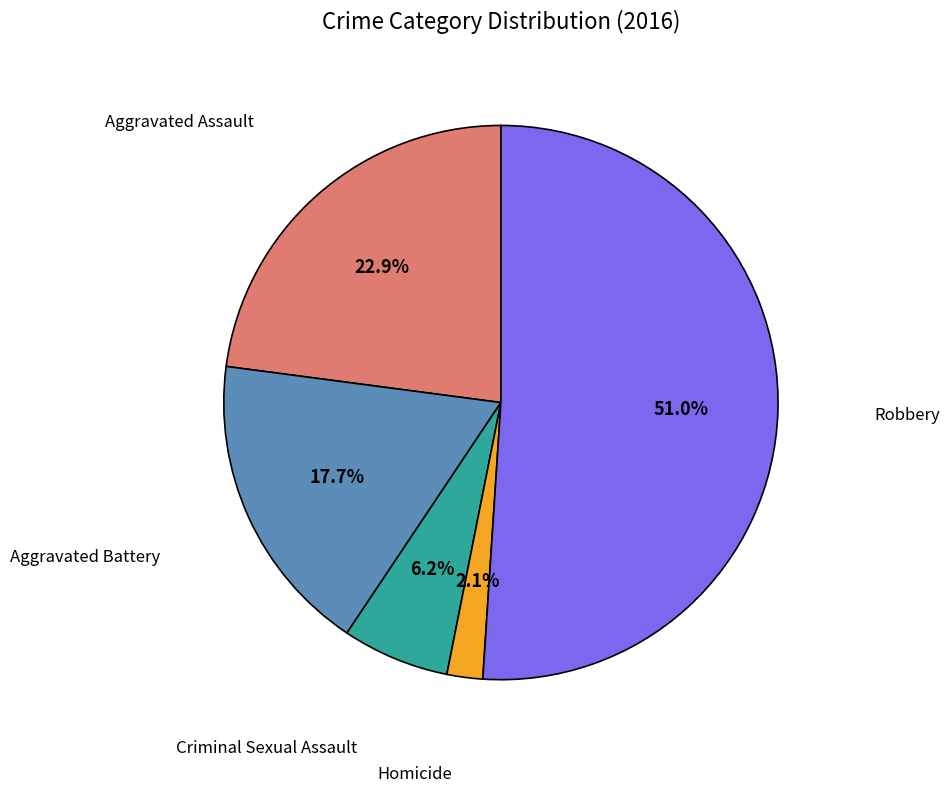

Which slice is the smallest?

Homicide